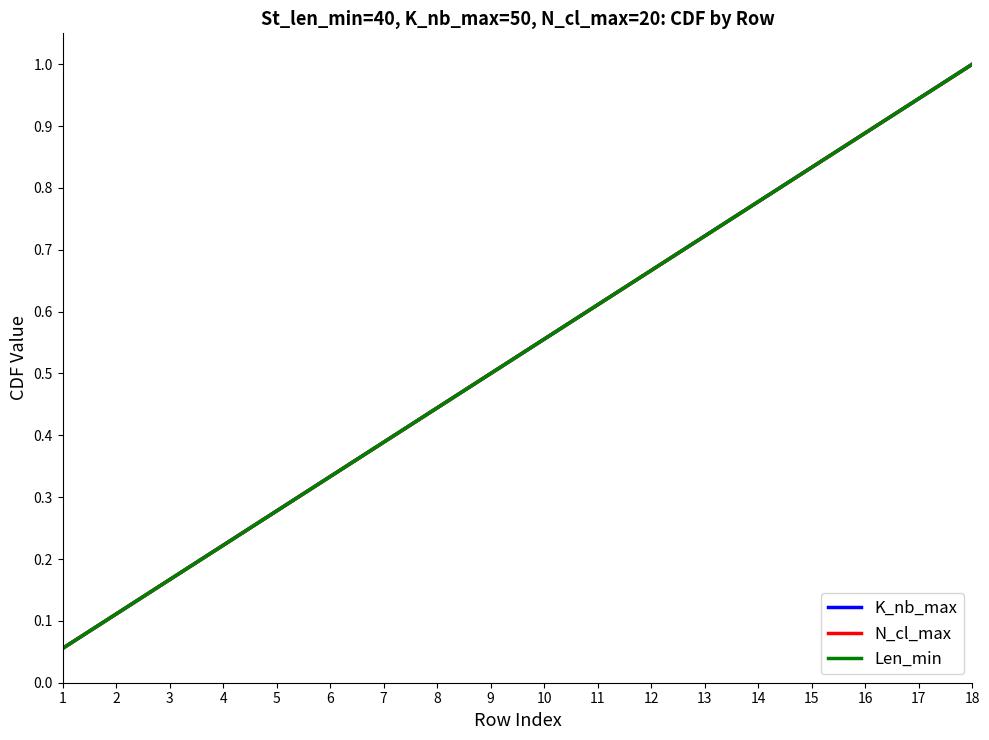

Does the chart have visible grid lines?

No